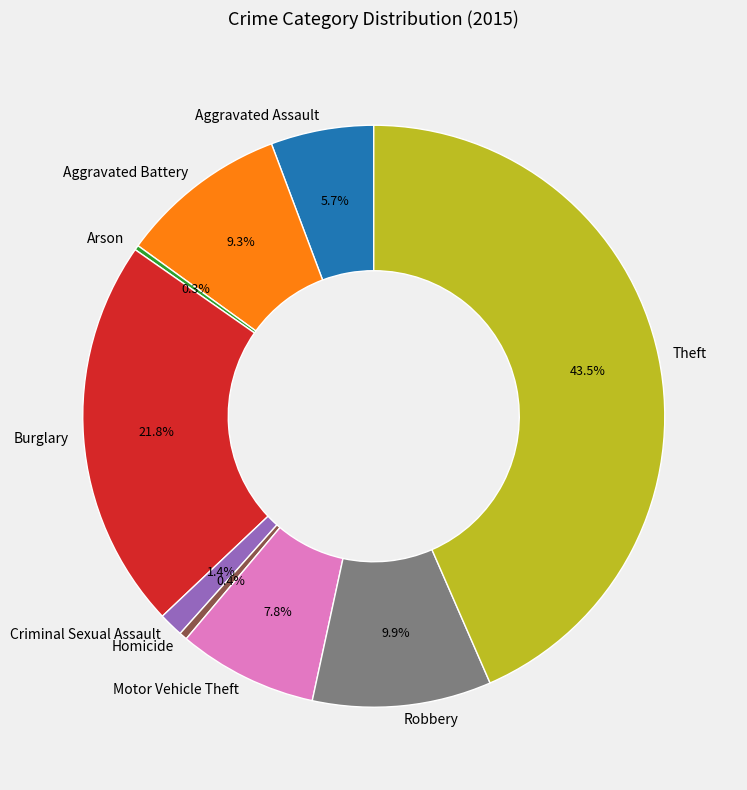

To the nearest percent, what percentage of the pie is Motor Vehicle Theft?

8%